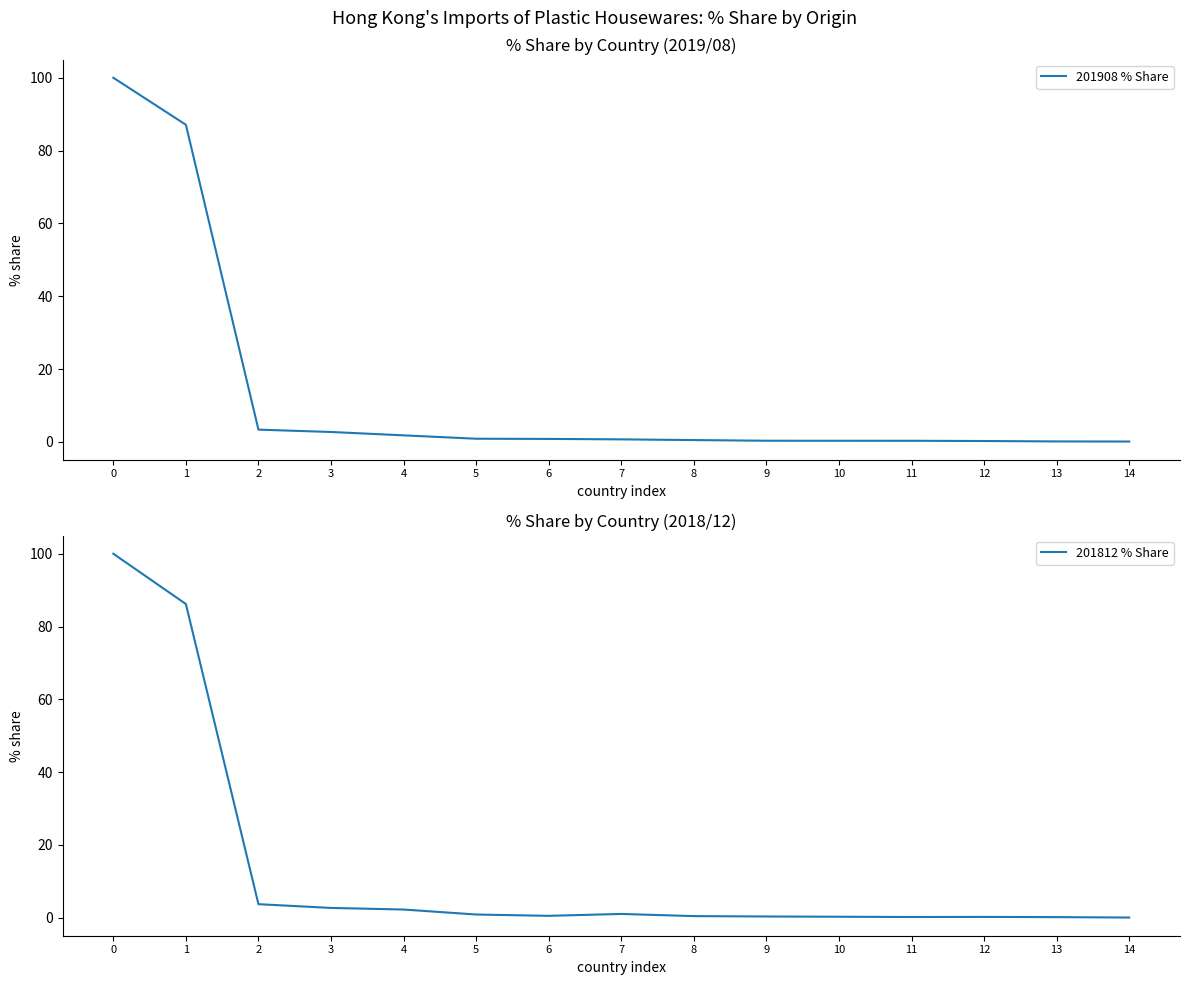

At 5, list the series in order from smallest to largest.

201908 % Share, 201812 % Share